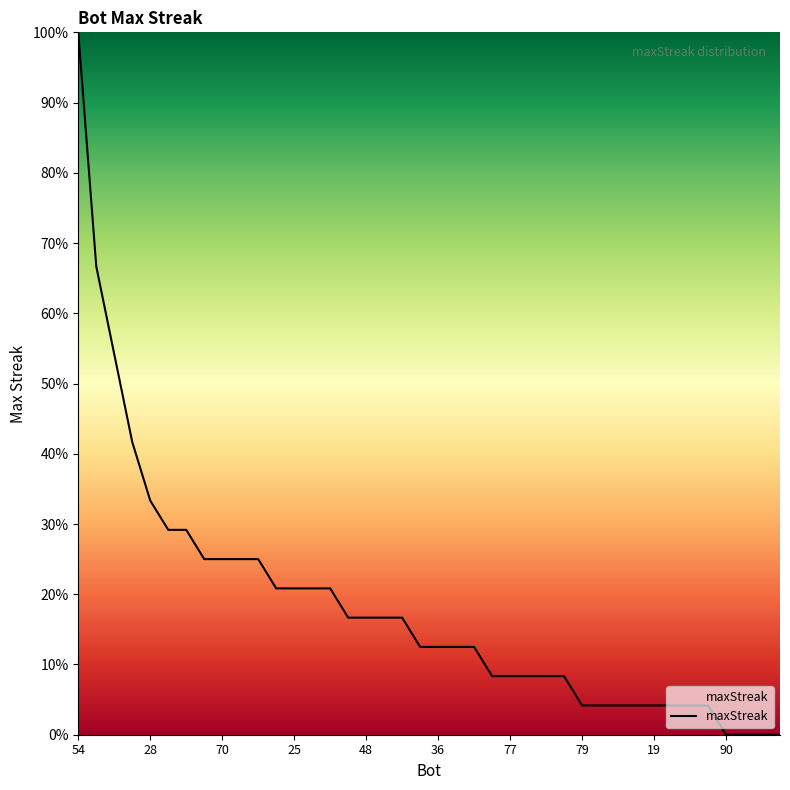

What is the maximum value shown in the chart?

100.0